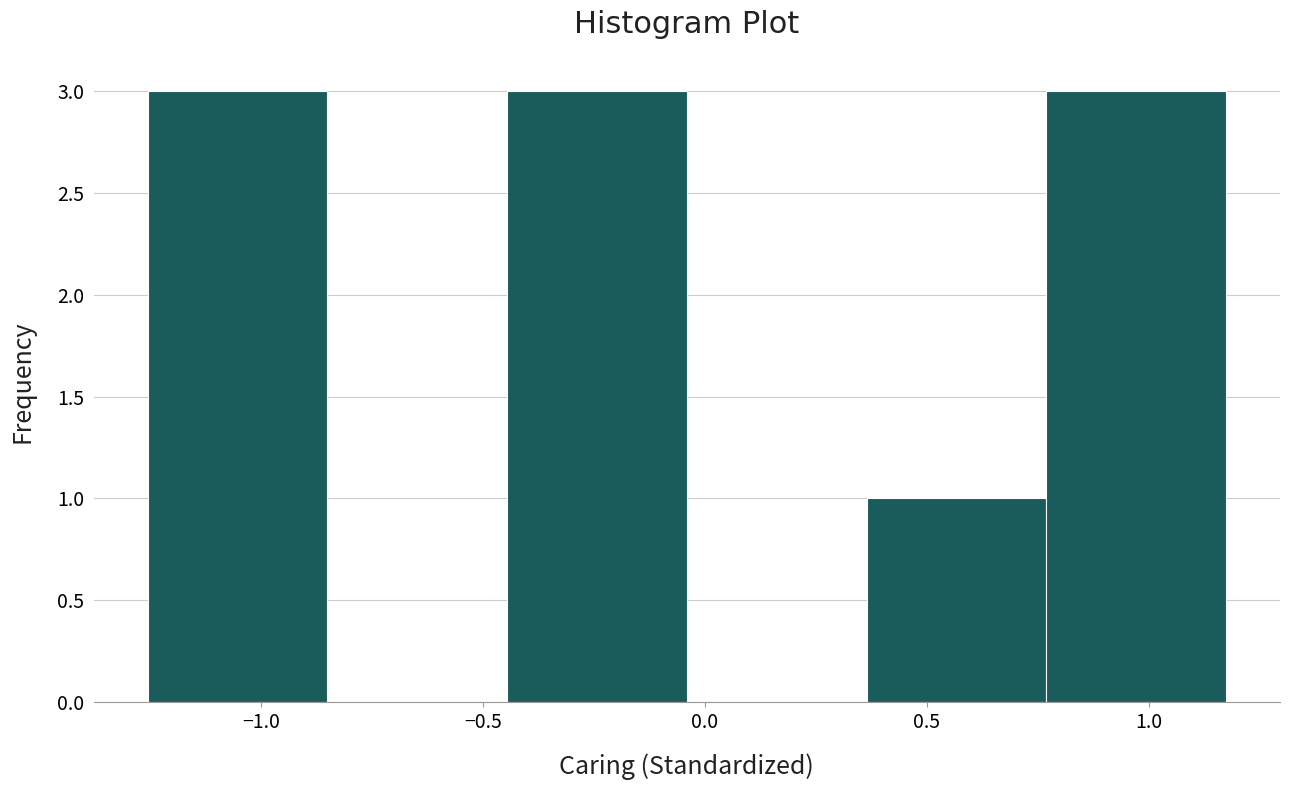

Reading left to right, list every bar in this chart as the range it spans on the x-axis followed by its height. Neither the bar edges nor the heights are printed on the chart, so give them approximately, as read against the axes.

-1.25 to -0.85: 3
-0.85 to -0.45: 0
-0.45 to -0.05: 3
-0.05 to 0.35: 0
0.35 to 0.75: 1
0.75 to 1.15: 3